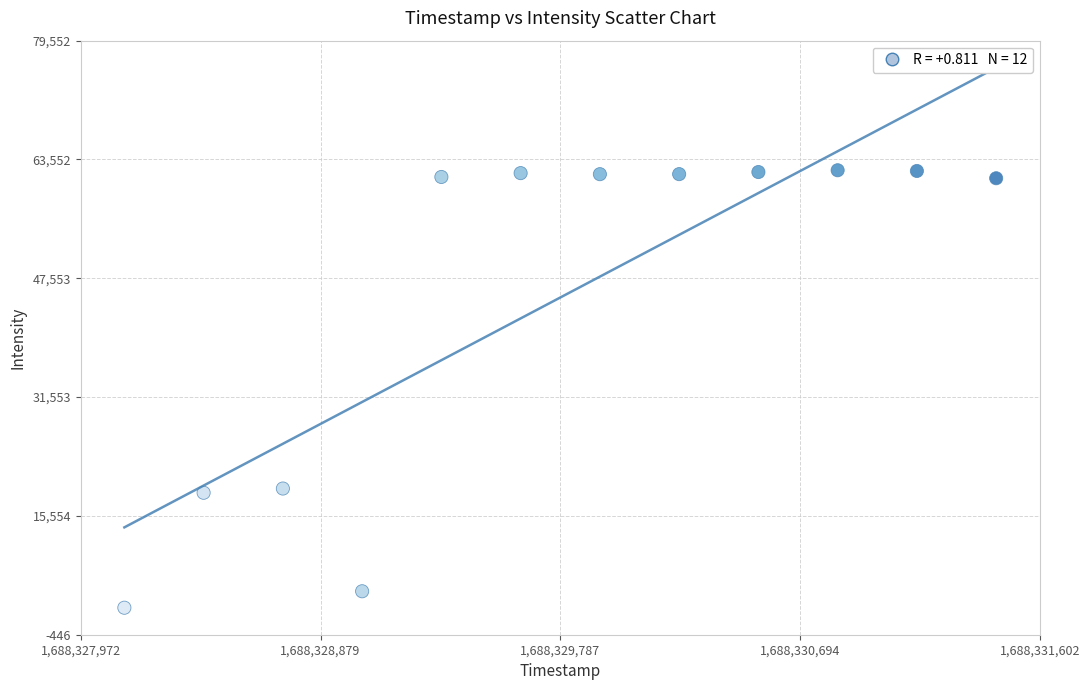

What is the average Y value?

44963.9